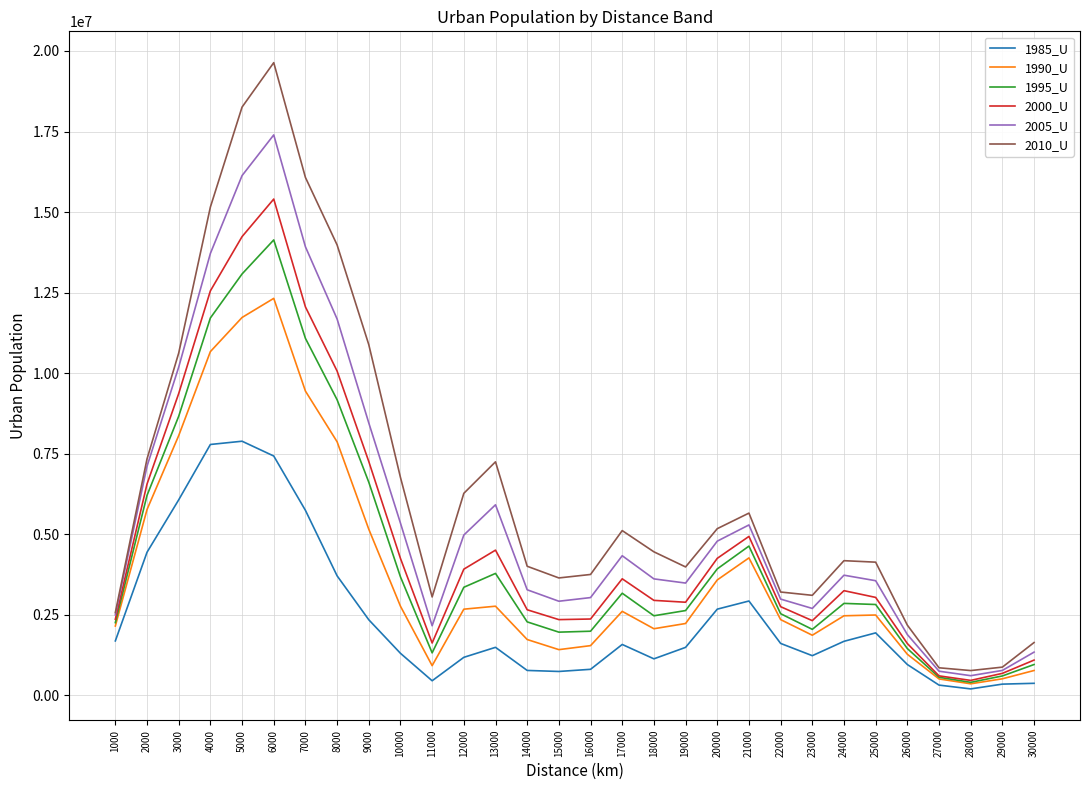

Which series has the largest total across all categories?

2010_U